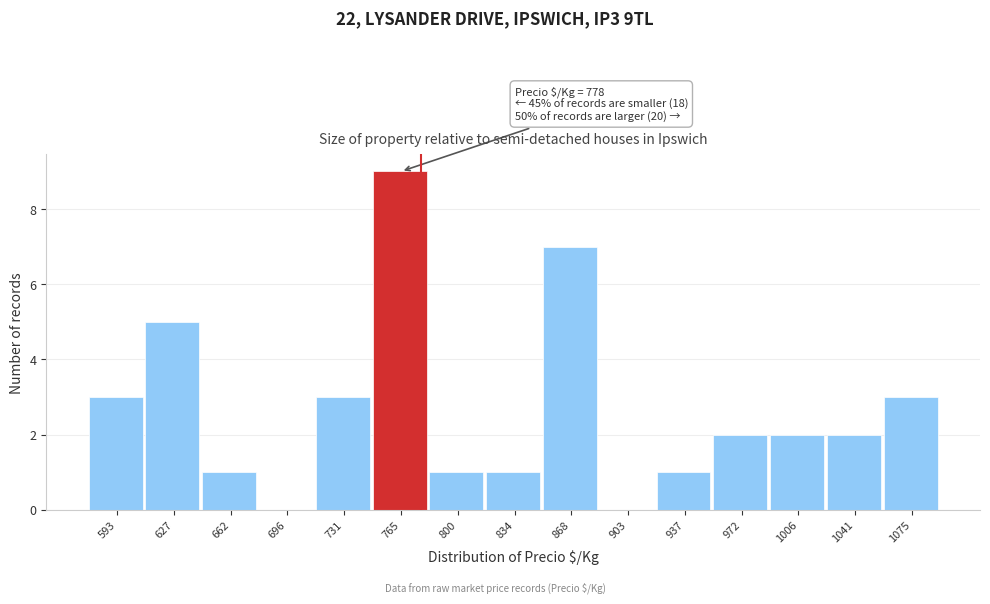

Over which range of the x-axis is the bar tallest?

750 to 785